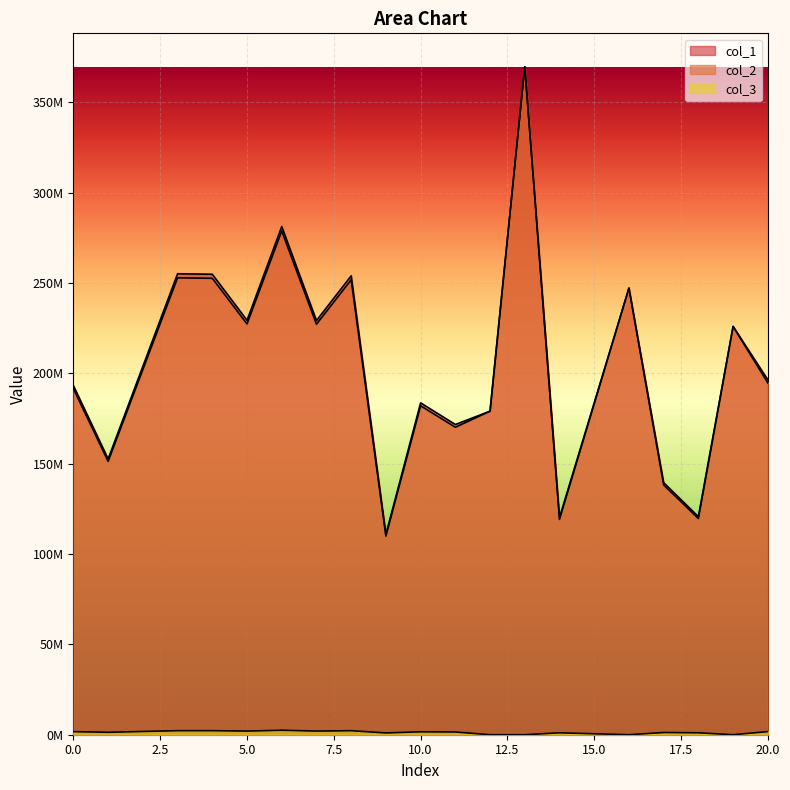

The value of col_1 at 17 is 139462243.4. True or false?

True